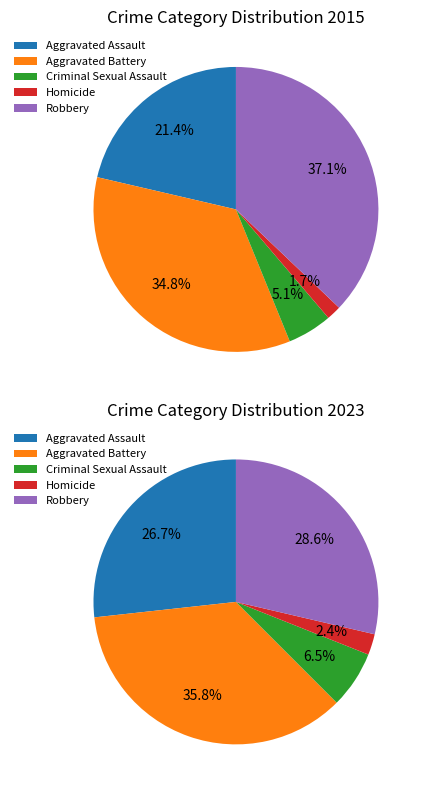

Which category has the smallest portion of the pie?

Homicide